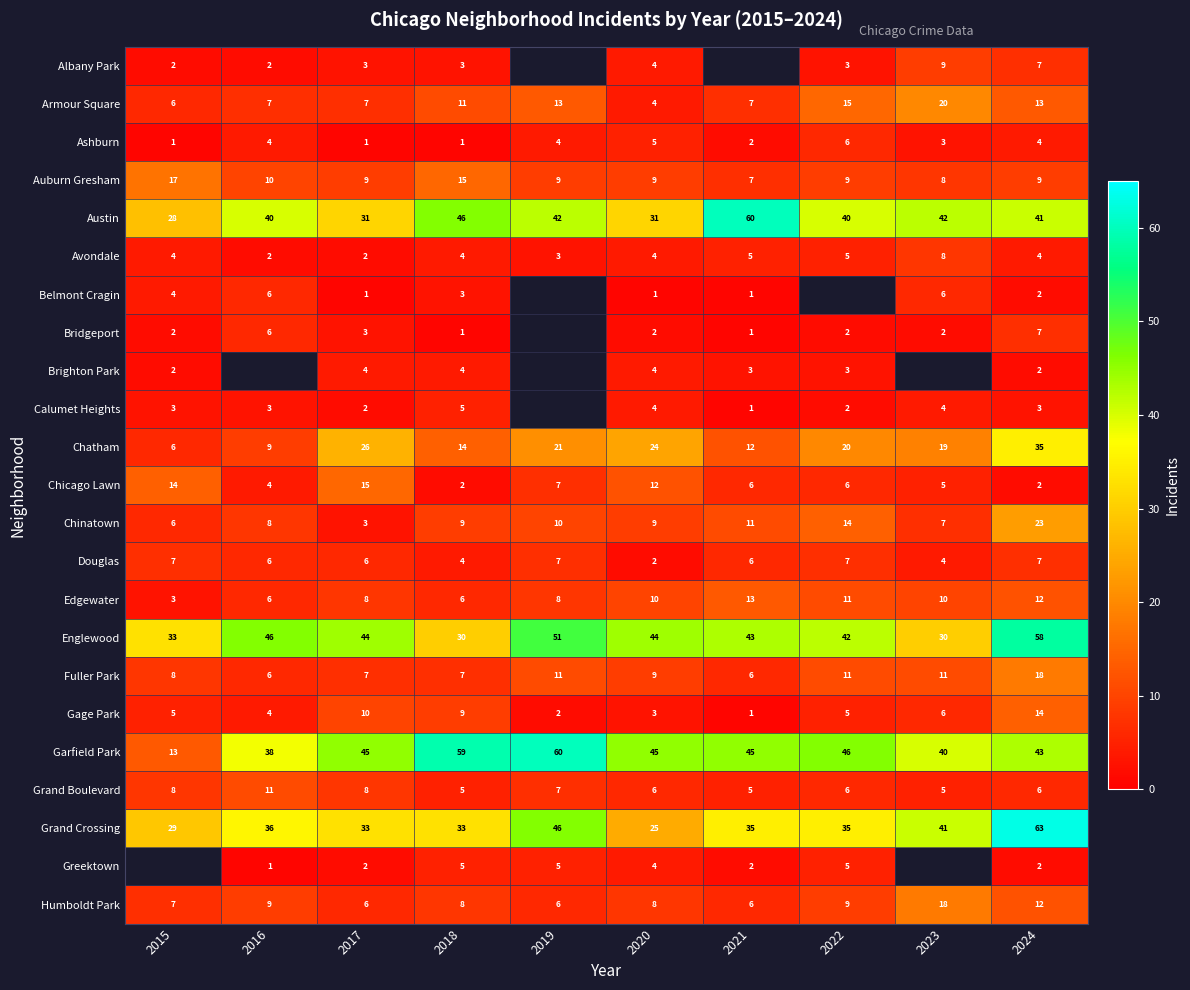

What is the maximum value shown in the chart?

63.0